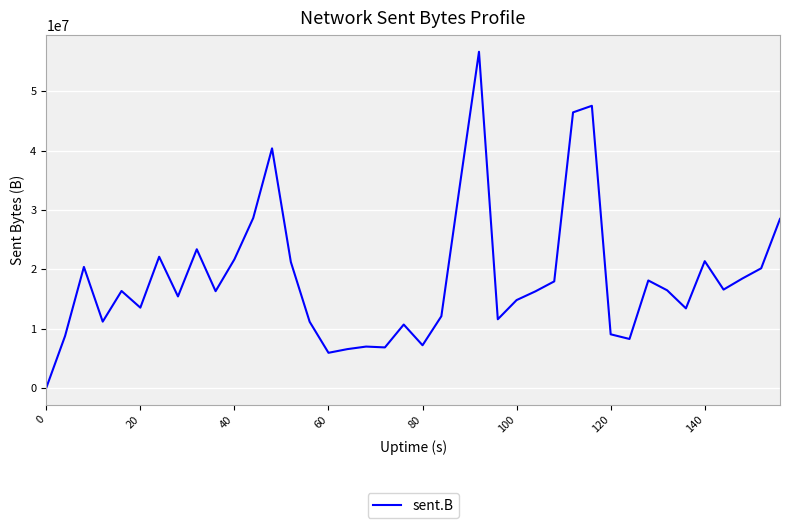

What is the maximum value shown in the chart?

56660697